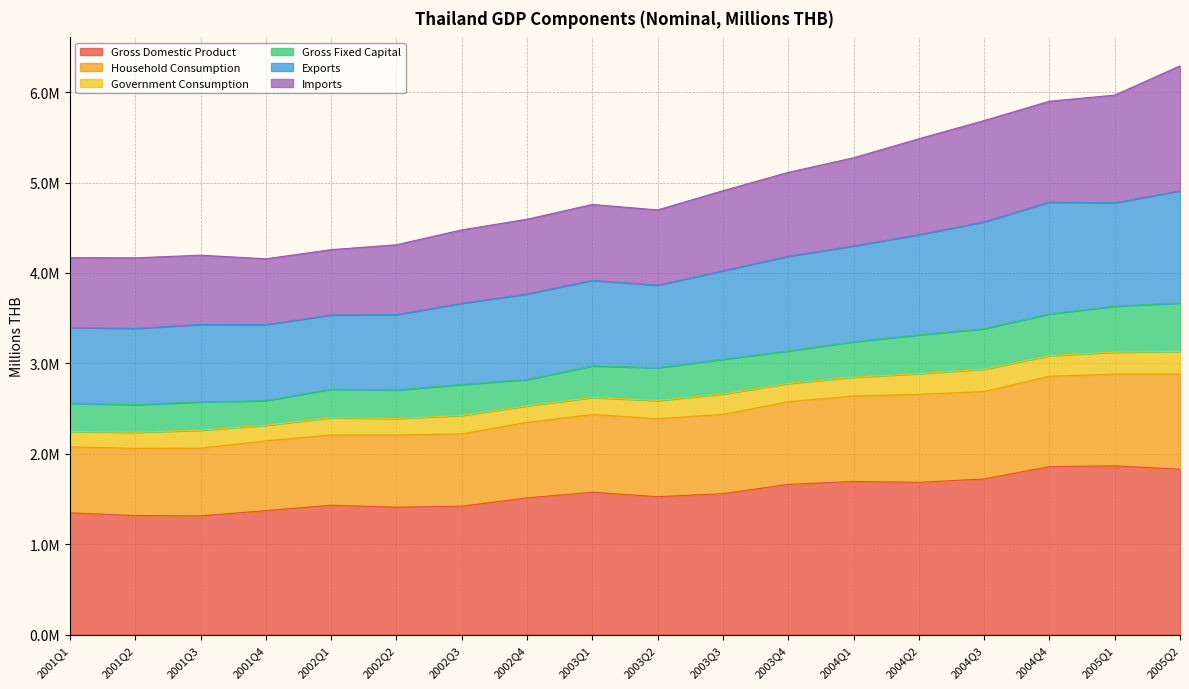

Does the chart display data point markers on the line(s)?

No